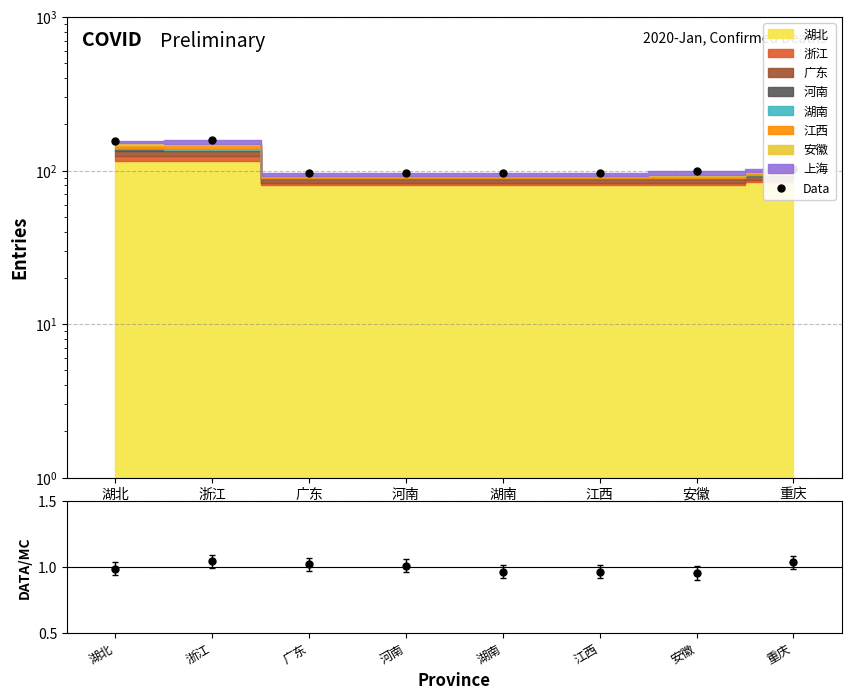

List the labels in order of value, largest first.

浙江, 湖北, 重庆, 安徽, 广东, 河南, 湖南, 江西